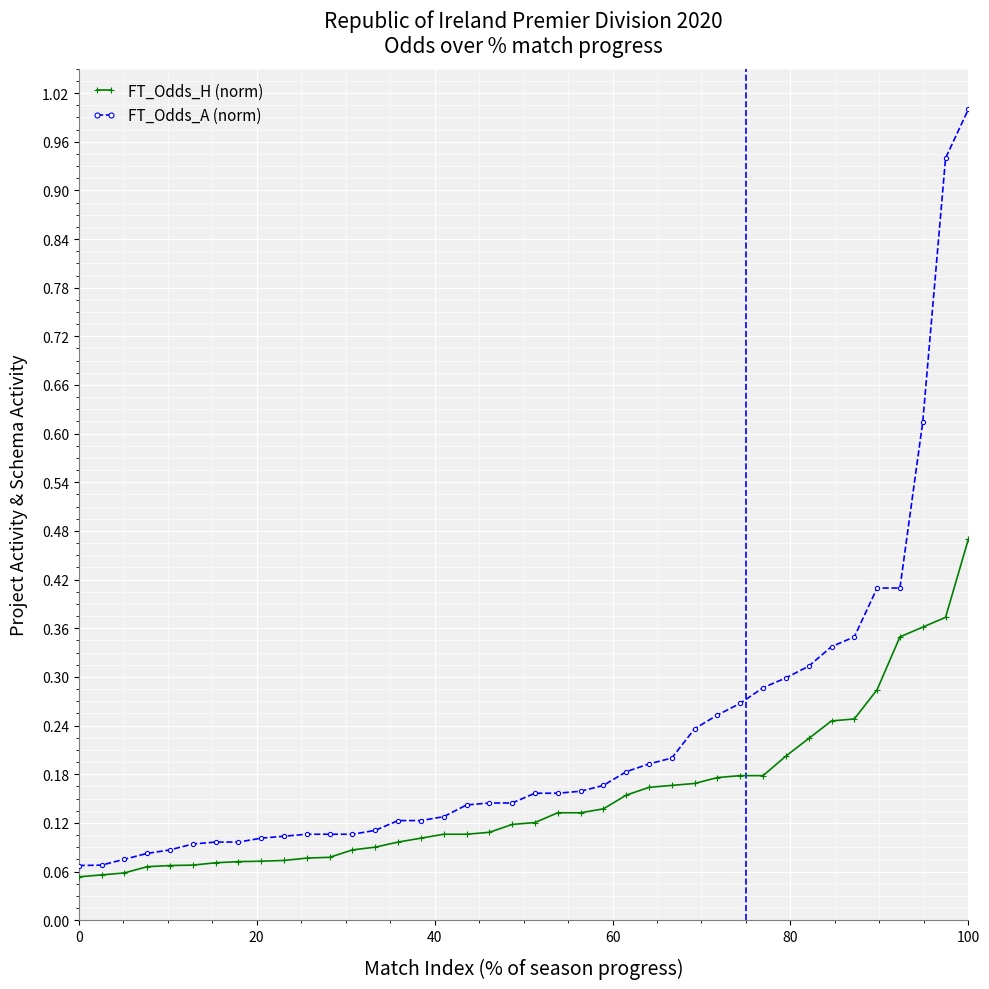

Which series has the largest total across all categories?

FT_Odds_A (norm)